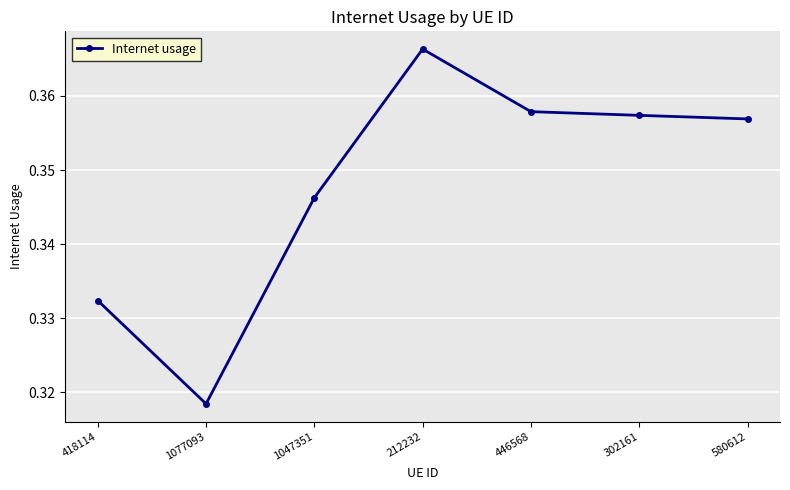

List the labels in order of value, largest first.

212232, 446568, 302161, 580612, 1047351, 418114, 1077093